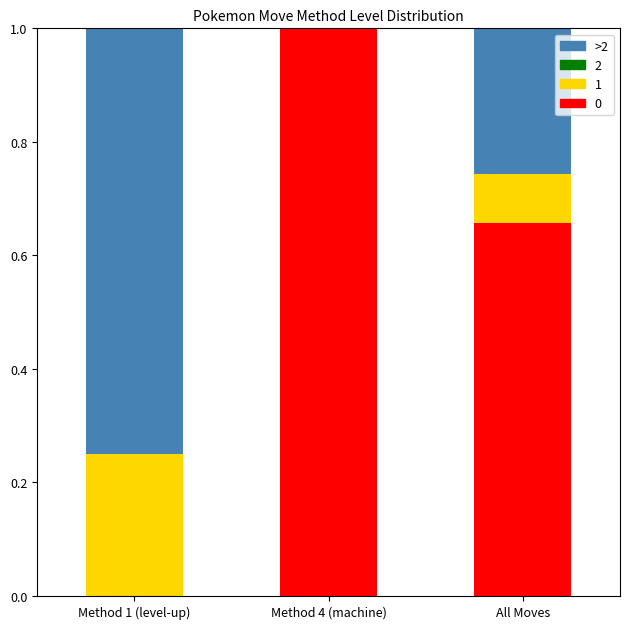

Is it true that 0 equals 0.4 at All Moves?

False